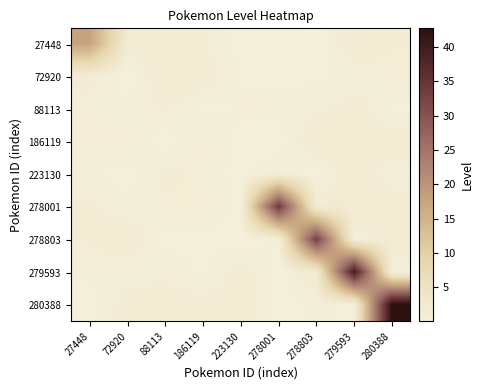

List the series in order of their peak value, lowest first.

88113, 223130, 186119, 72920, 27448, 278803, 278001, 279593, 280388